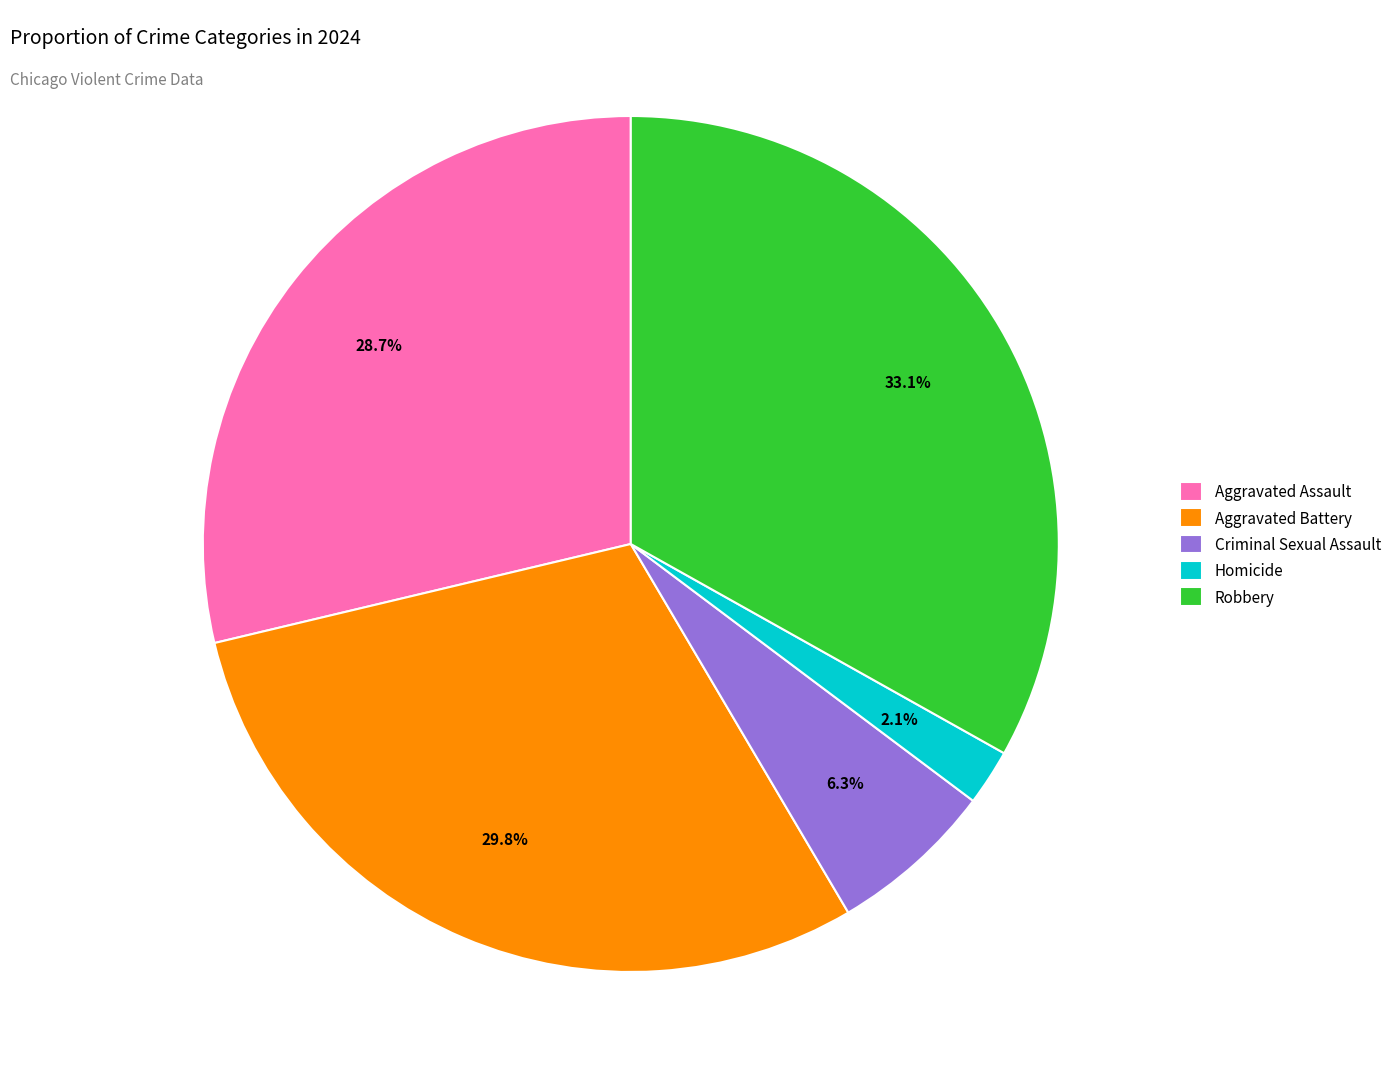

Approximately how many times larger is the value at Homicide compared to Criminal Sexual Assault?

0.3